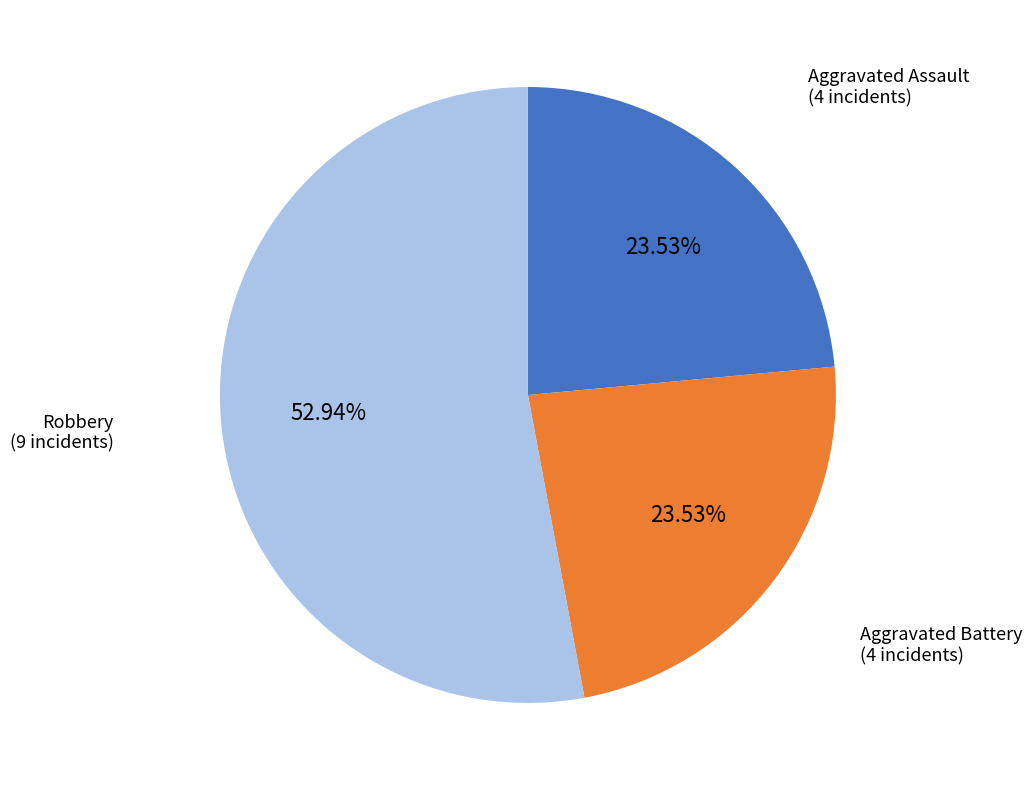

Is there a majority slice in this chart?

Yes